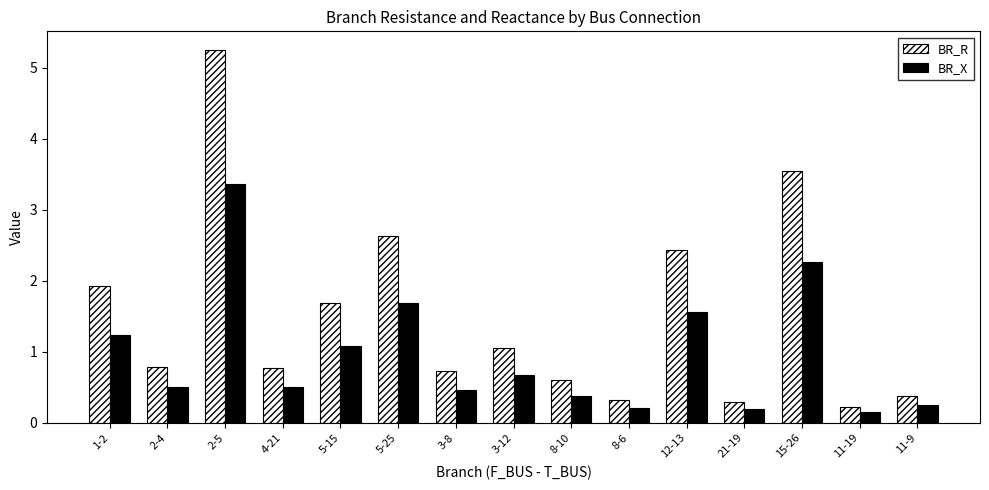

What is the label of the 4th bar from the left?

4-21